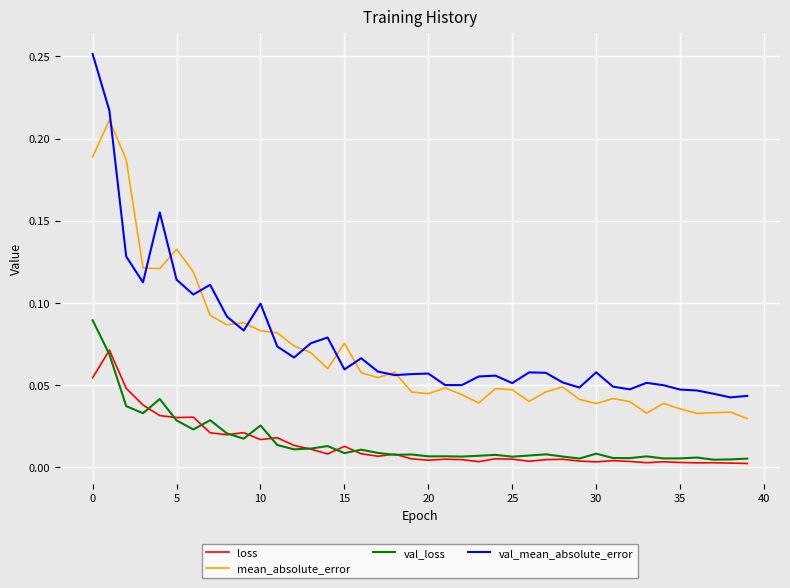

True or false: mean_absolute_error and val_loss cross at least once.

False